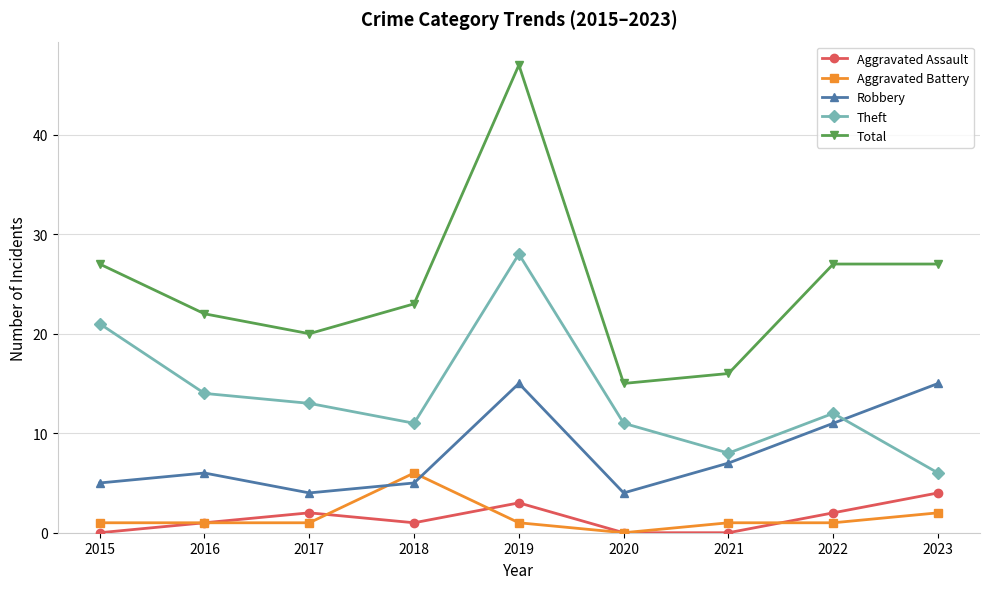

In Aggravated Assault, how many points are higher than both neighbors (excluding endpoints)?

2